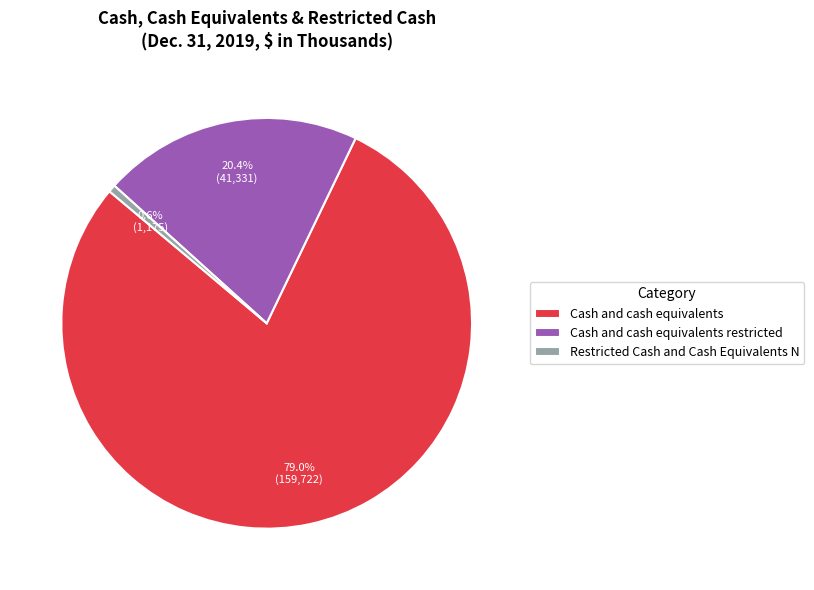

Count the number of slices in the pie.

3